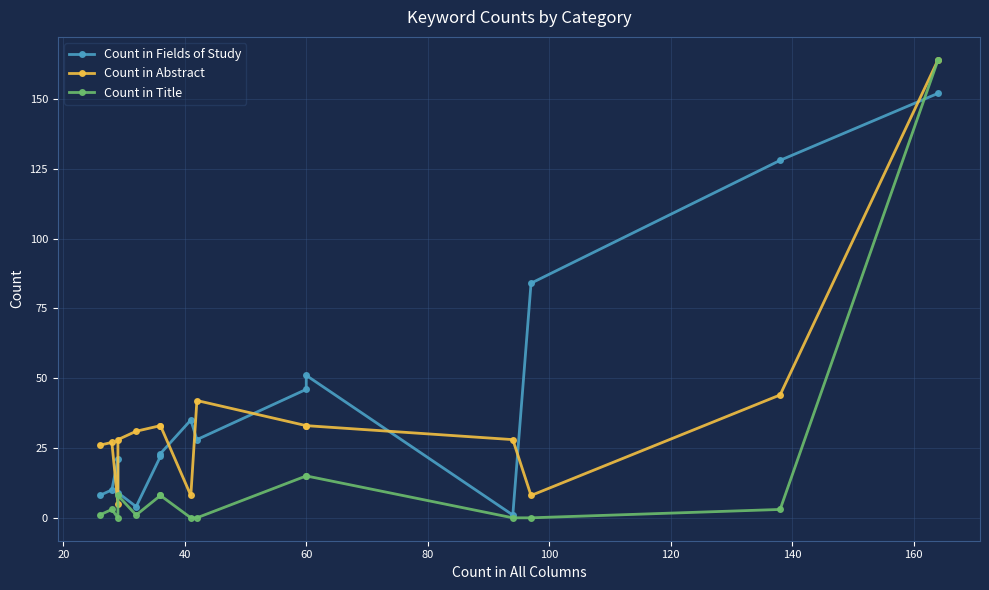

True or false: Count in Abstract and Count in Title cross at least once.

False